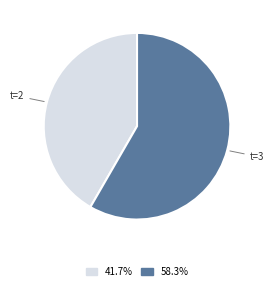

What is the ratio of the value at 41.7% to the value at 58.3%?

0.7